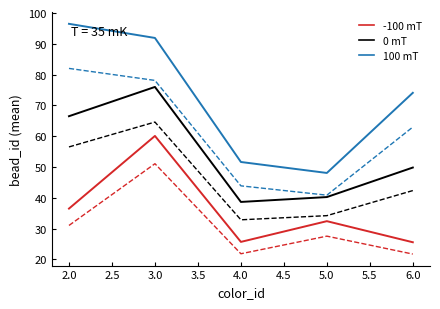

What is the value of the 0 mT point at the 2nd from the left?

76.0